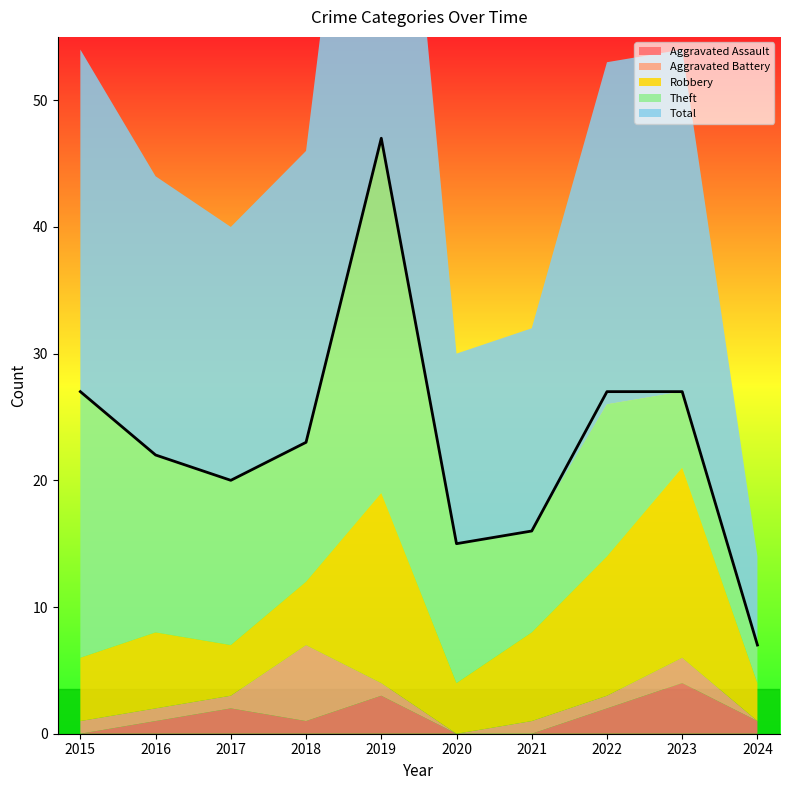

List the series in order of their peak value, lowest first.

Aggravated Assault, Aggravated Battery, Robbery, Theft, Total